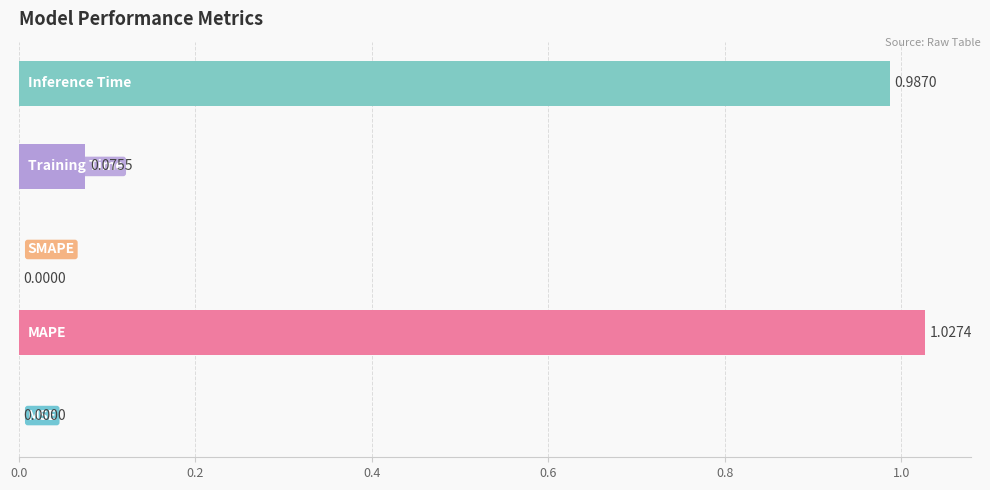

What is the sum of all values?

2.1